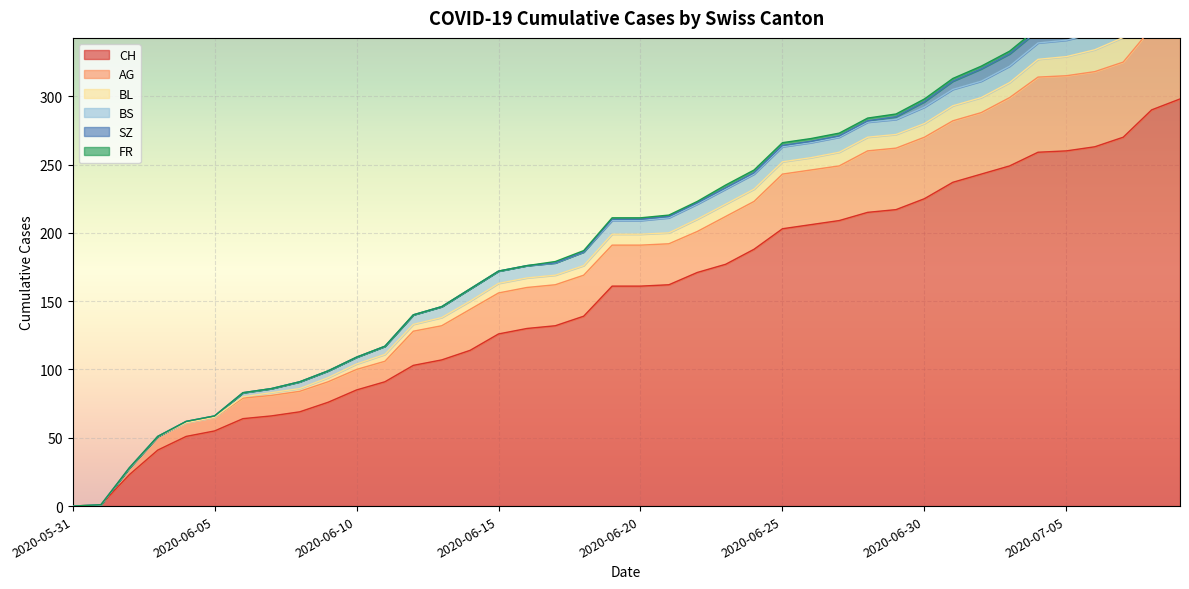

How many values in BS are above zero?

36